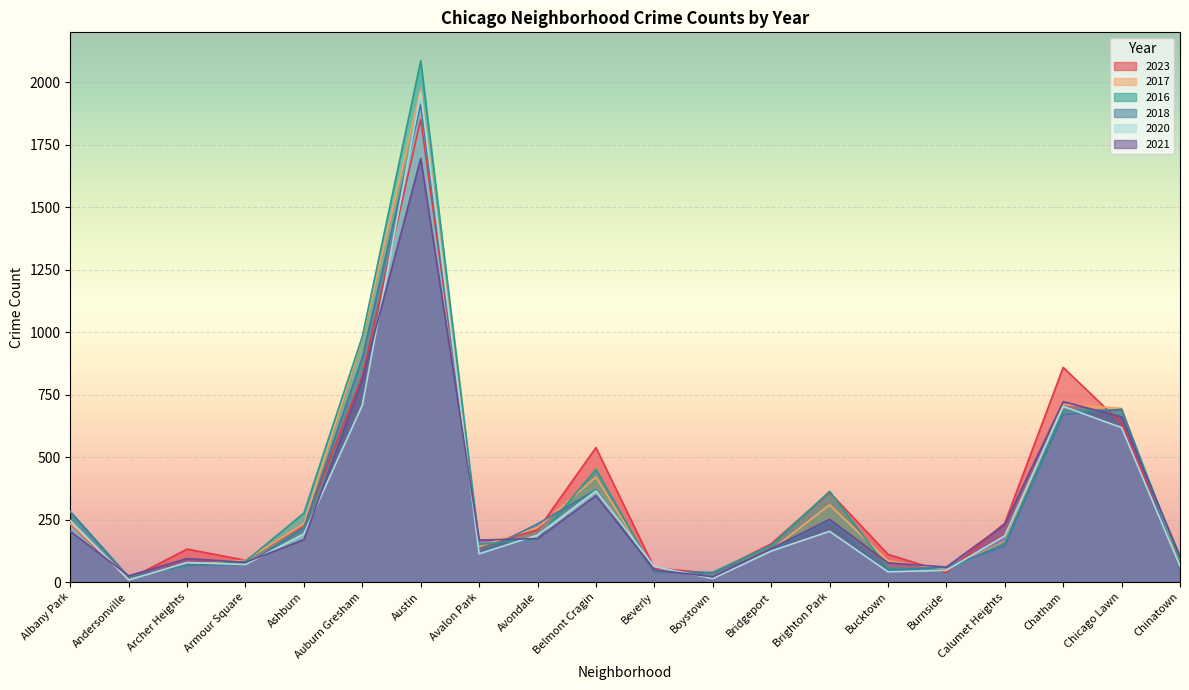

Reading right to left, list all the values displayed in this chart.

2023: Chinatown=84	Chicago Lawn=635	Chatham=859	Calumet Heights=236	Burnside=38	Bucktown=111	Brighton Park=359	Bridgeport=153	Boystown=35	Beverly=56	Belmont Cragin=538	Avondale=208	Avalon Park=144	Austin=1852	Auburn Gresham=823	Ashburn=228	Armour Square=87	Archer Heights=132	Andersonville=11	Albany Park=232
2017: Chinatown=63	Chicago Lawn=695	Chatham=711	Calumet Heights=162	Burnside=50	Bucktown=85	Brighton Park=309	Bridgeport=128	Boystown=33	Beverly=46	Belmont Cragin=420	Avondale=218	Avalon Park=142	Austin=1972	Auburn Gresham=978	Ashburn=233	Armour Square=87	Archer Heights=69	Andersonville=17	Albany Park=235
2016: Chinatown=84	Chicago Lawn=690	Chatham=686	Calumet Heights=157	Burnside=49	Bucktown=55	Brighton Park=363	Bridgeport=147	Boystown=39	Beverly=40	Belmont Cragin=451	Avondale=172	Avalon Park=151	Austin=2086	Auburn Gresham=983	Ashburn=276	Armour Square=83	Archer Heights=65	Andersonville=20	Albany Park=282
2018: Chinatown=52	Chicago Lawn=691	Chatham=670	Calumet Heights=145	Burnside=60	Bucktown=47	Brighton Park=240	Bridgeport=129	Boystown=34	Beverly=41	Belmont Cragin=369	Avondale=233	Avalon Park=115	Austin=1912	Auburn Gresham=898	Ashburn=218	Armour Square=69	Archer Heights=69	Andersonville=19	Albany Park=281
2020: Chinatown=63	Chicago Lawn=618	Chatham=703	Calumet Heights=185	Burnside=47	Bucktown=41	Brighton Park=203	Bridgeport=124	Boystown=14	Beverly=62	Belmont Cragin=365	Avondale=188	Avalon Park=113	Austin=1959	Auburn Gresham=708	Ashburn=193	Armour Square=70	Archer Heights=78	Andersonville=8	Albany Park=246
2021: Chinatown=103	Chicago Lawn=661	Chatham=722	Calumet Heights=231	Burnside=60	Bucktown=77	Brighton Park=251	Bridgeport=134	Boystown=21	Beverly=49	Belmont Cragin=346	Avondale=174	Avalon Park=168	Austin=1695	Auburn Gresham=811	Ashburn=170	Armour Square=79	Archer Heights=94	Andersonville=25	Albany Park=203